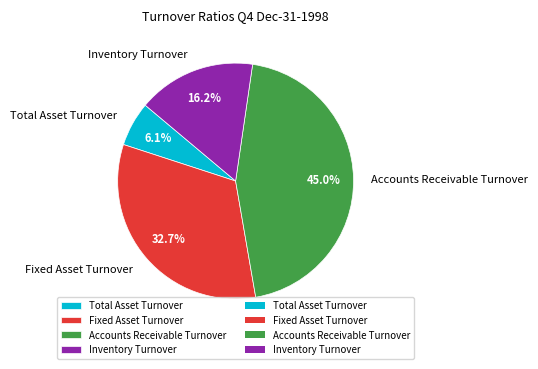

What percentage do Fixed Asset Turnover and Inventory Turnover together represent?

48.9%